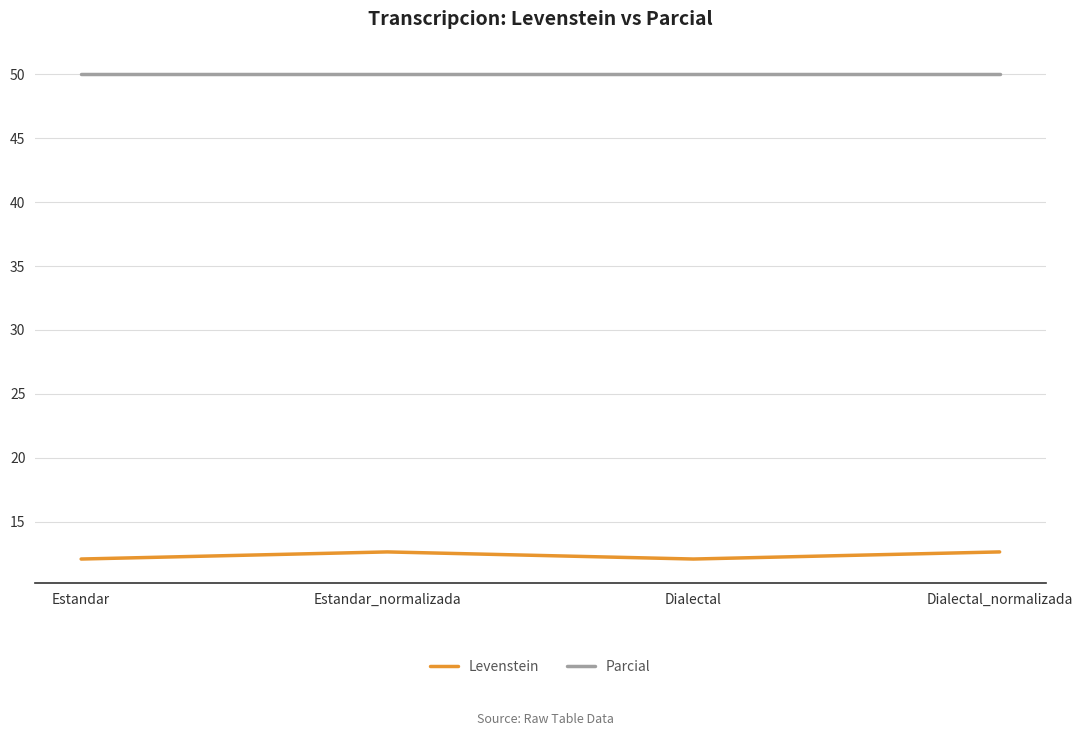

Rank the series at Estandar_normalizada from lowest to highest value.

Levenstein, Parcial